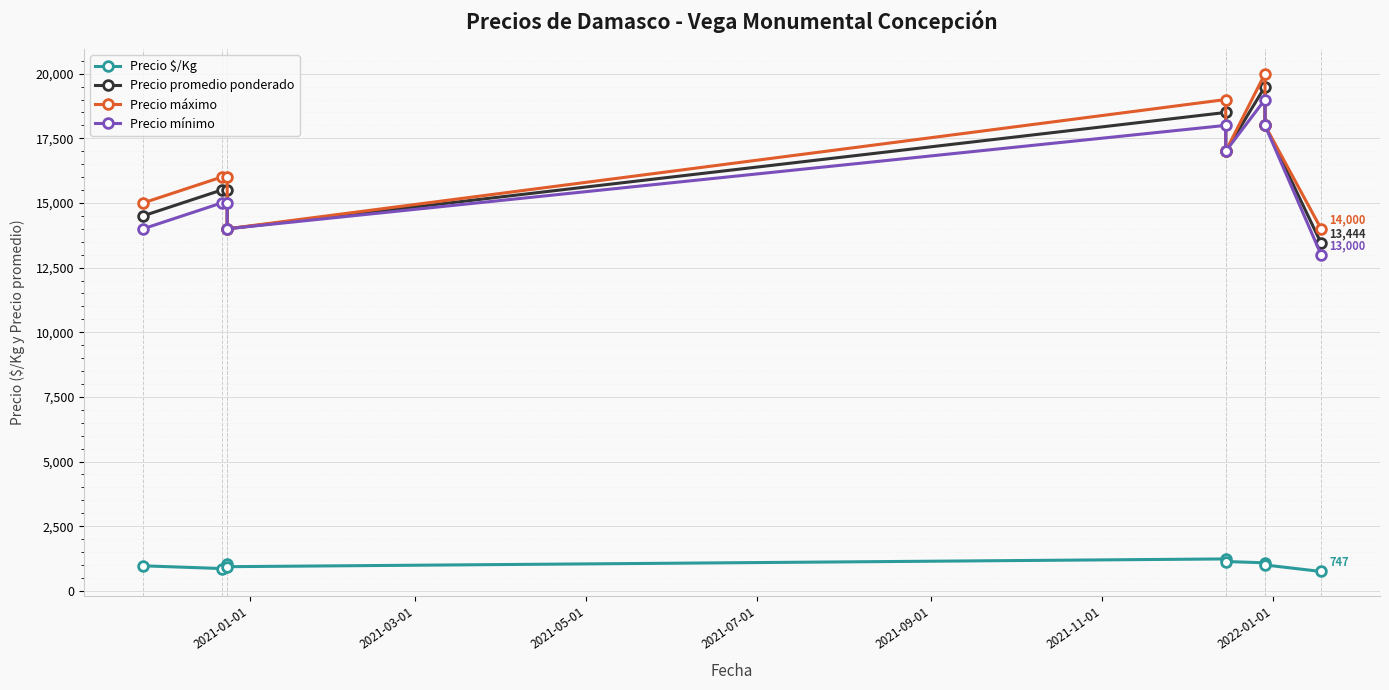

What is the total value across all series at 2021-07-01?

42933